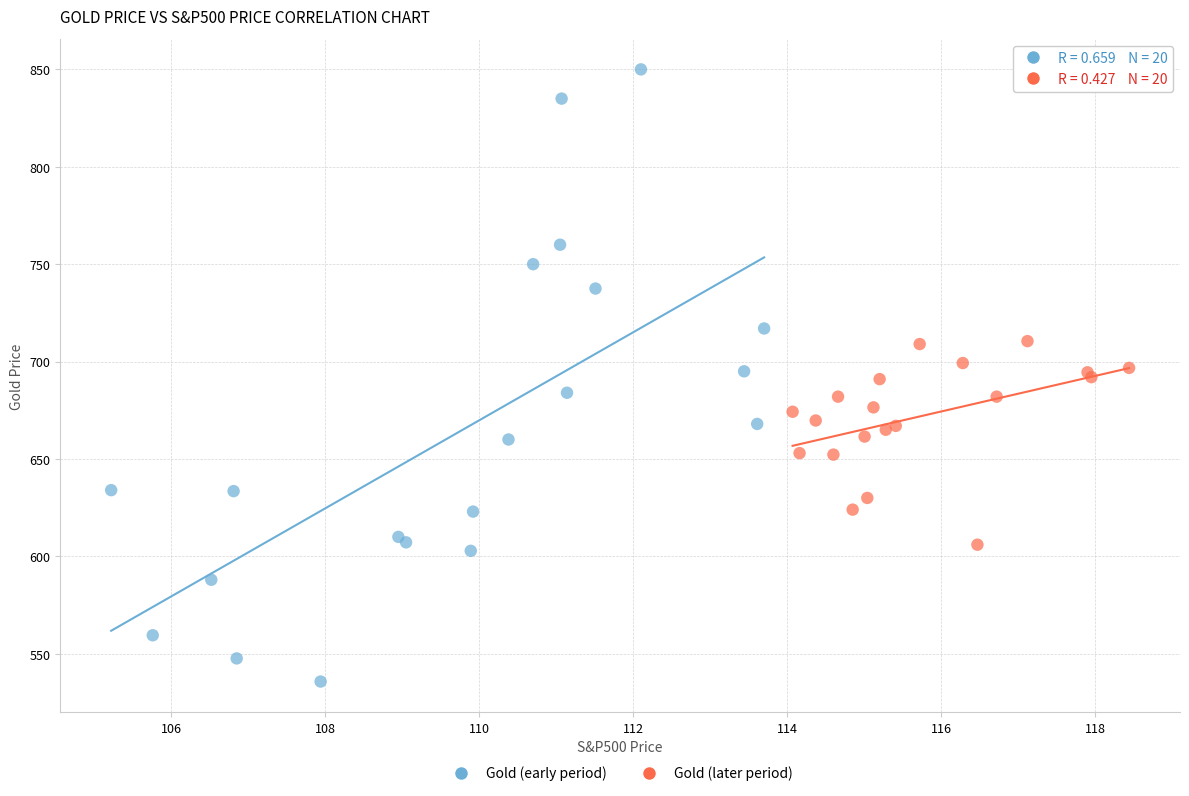

Which series has the largest Y range (max minus min)?

Gold (early period)